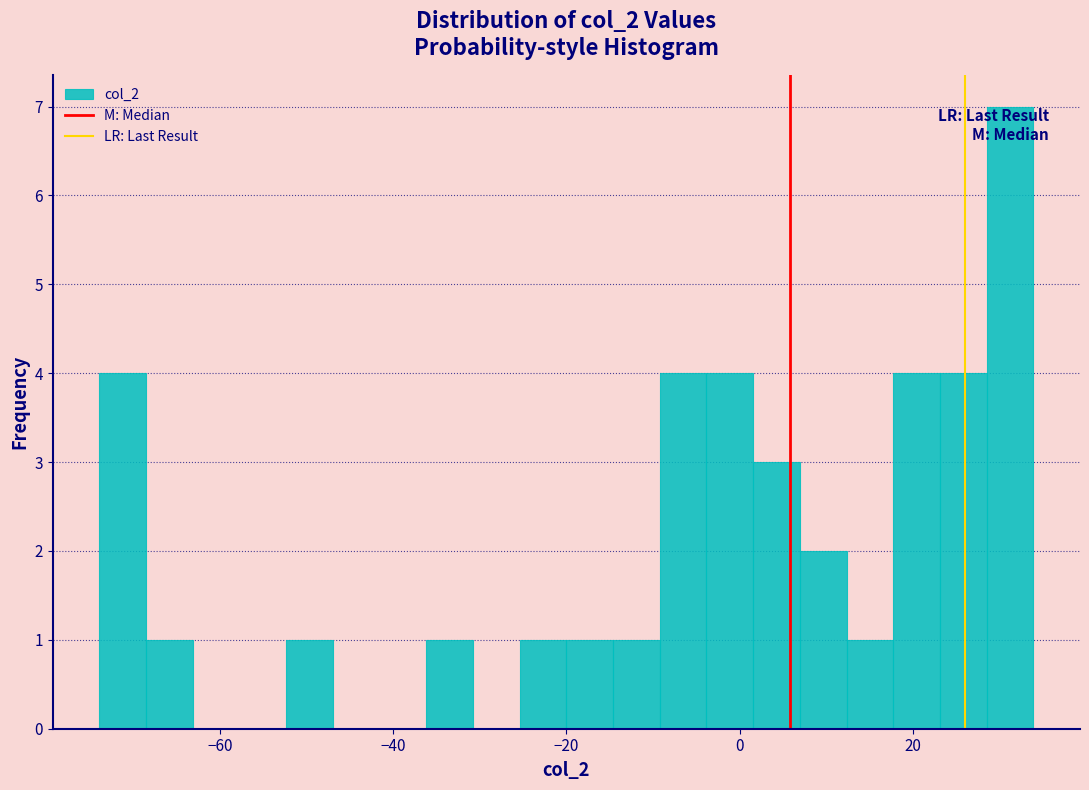

Read against the x-axis, roughly where is the centre of the tallest bar?

32